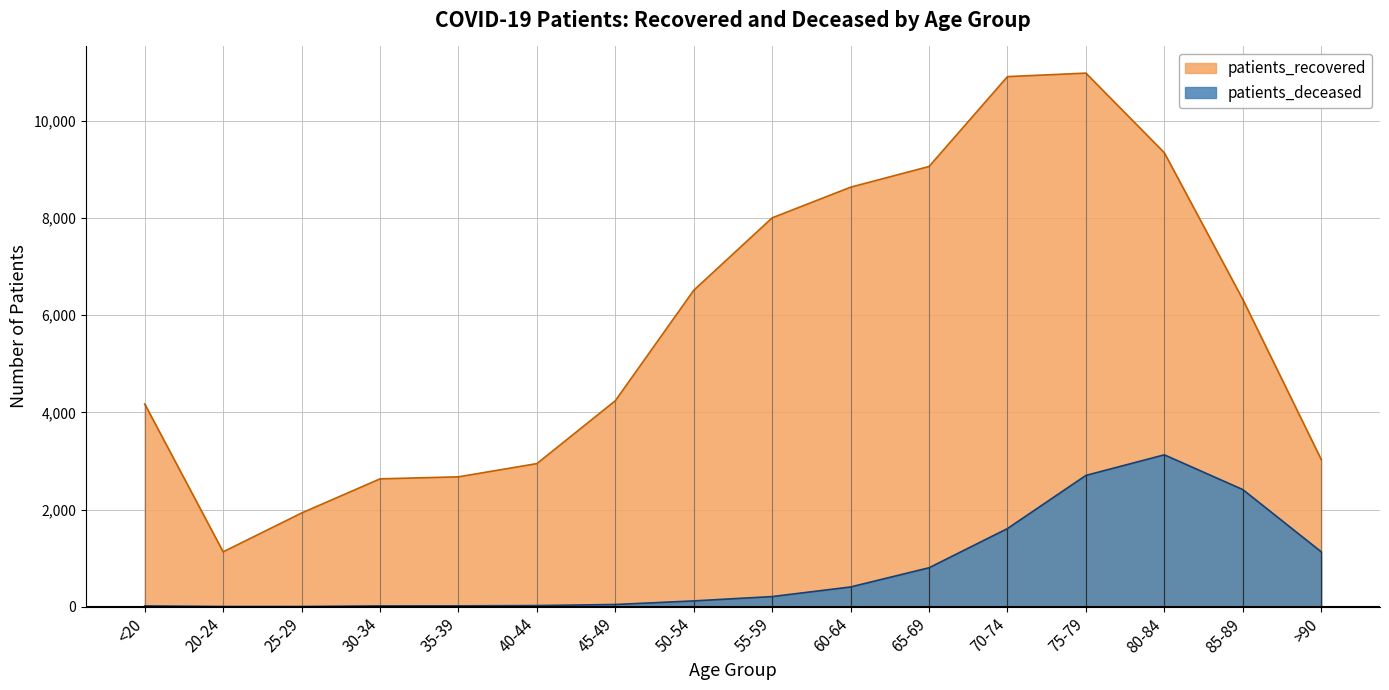

Which label corresponds to the largest value in the chart?

75-79